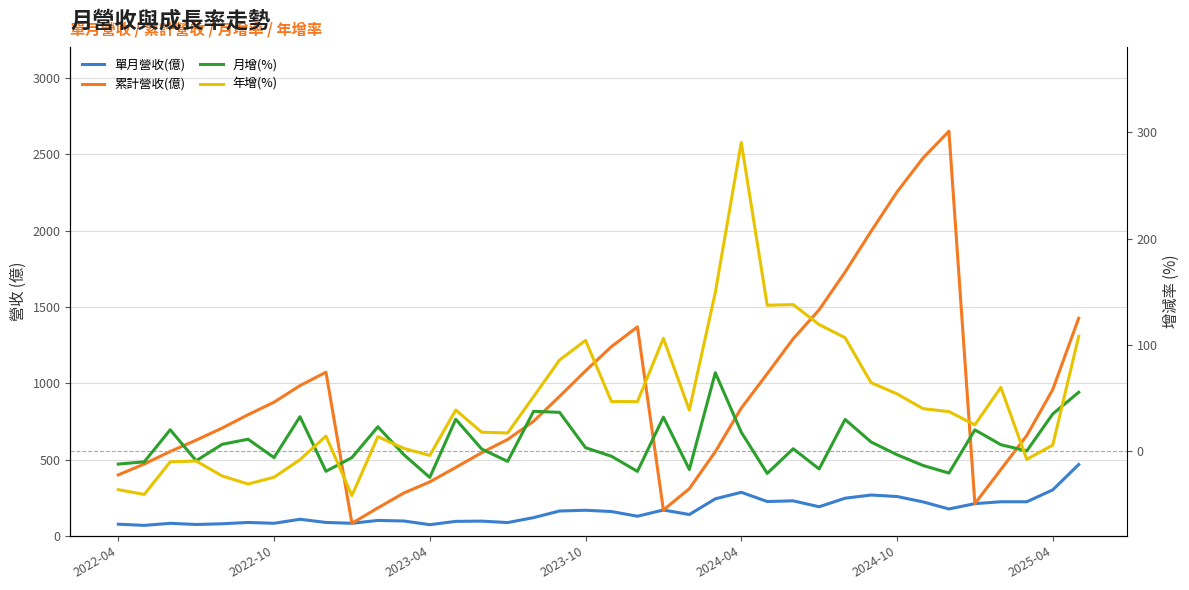

Rank the categories by 月增(%) value from highest to lowest.

23, 37, 16, 17, 36, 7, 21, 13, 28, 10, 2023-04, 33, 24, 2024-10, 29, 2024-04, 34, 18, 26, 14, 35, 11, 30, 19, 2025-04, 9, 2023-10, 15, 2022-10, 2022-04, 31, 27, 22, 8, 20, 32, 25, 12